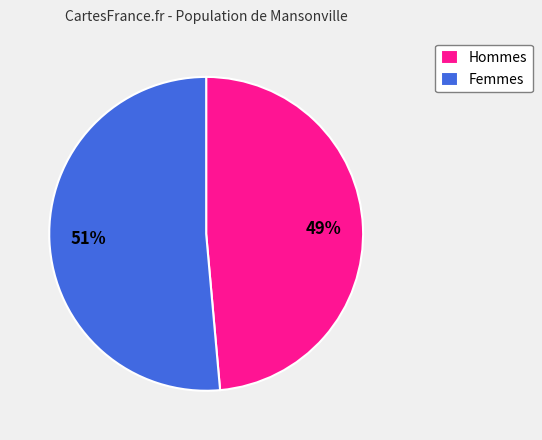

To the nearest percent, what is the combined percentage of Femmes and Hommes?

100%